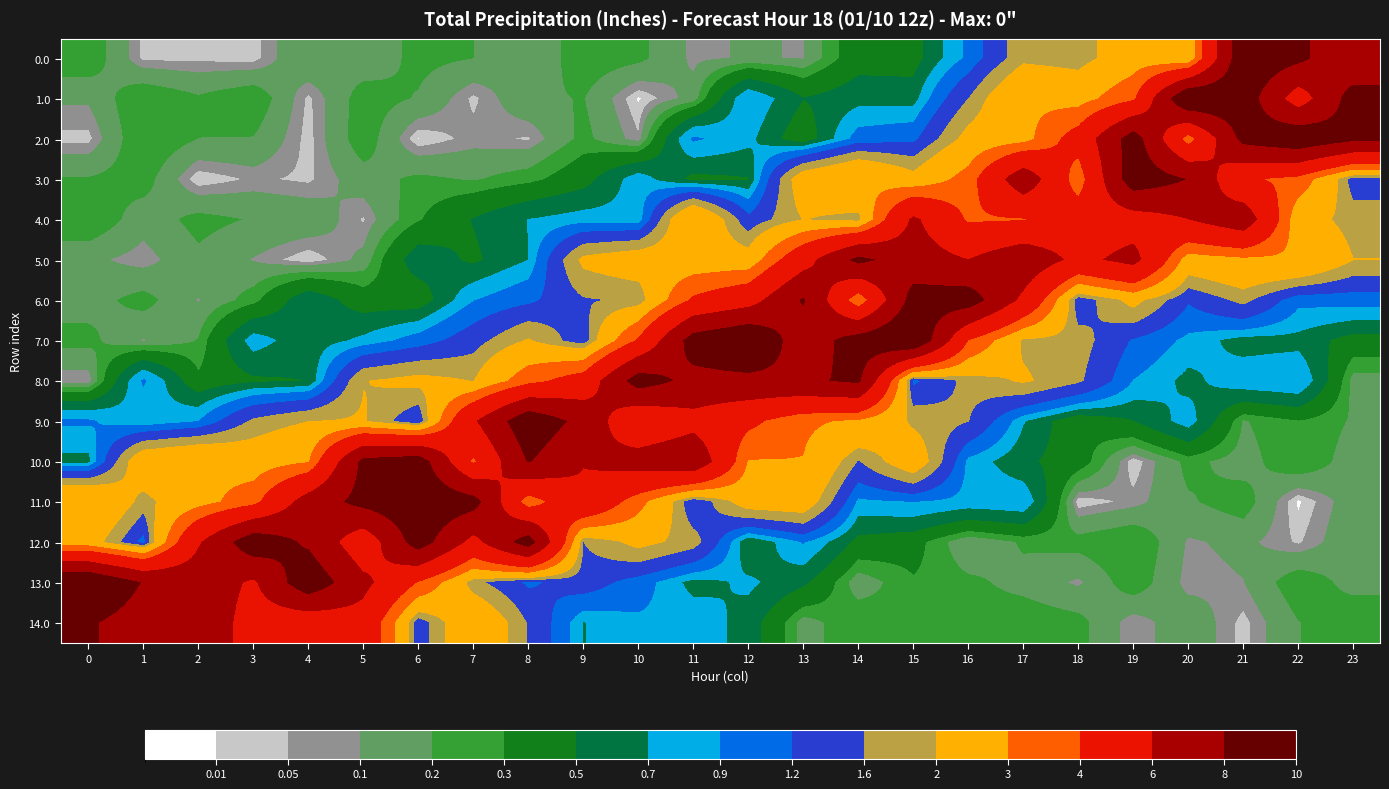

List the series in order of their peak value, lowest first.

4.0, 14.0, 5.0, 8.0, 6.0, 10.0, 3.0, 12.0, 9.0, 11.0, 2.0, 0.0, 7.0, 1.0, 13.0